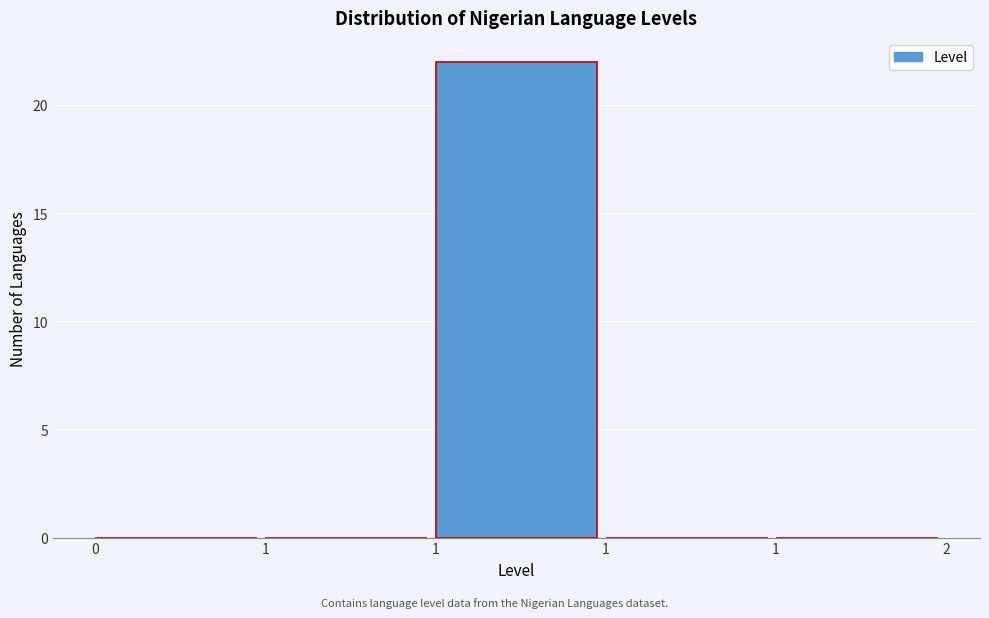

How many data points does each series have?

5